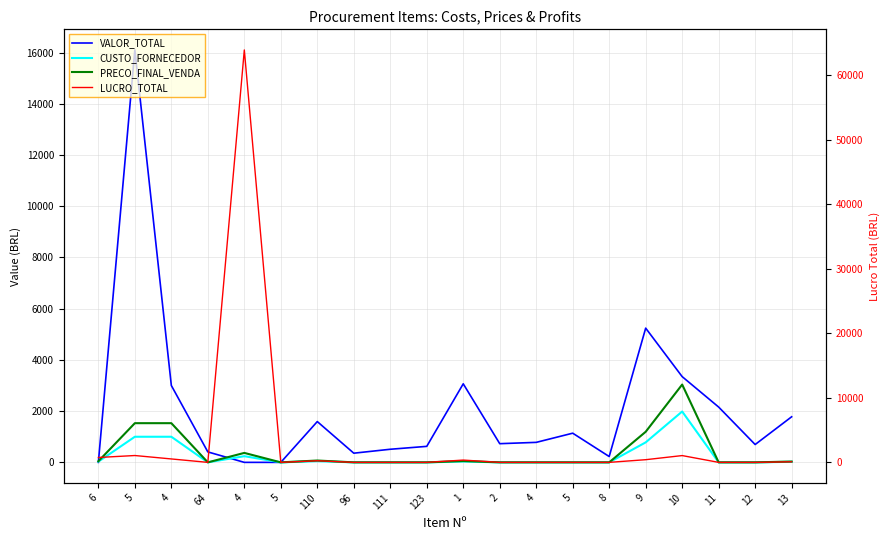

Is it true that LUCRO_TOTAL equals 0.0 at 5?

True